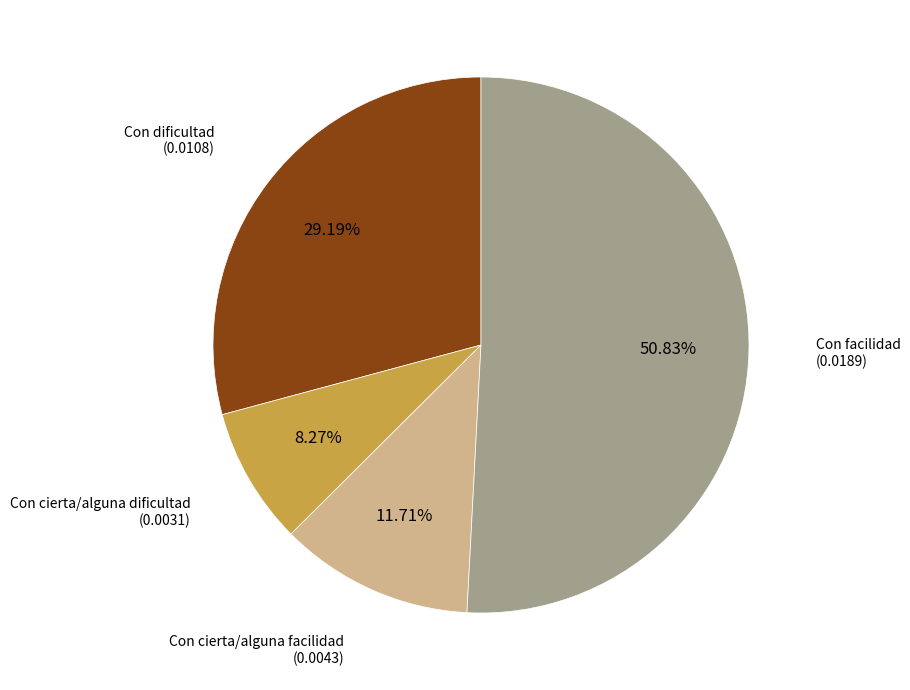

Count the number of slices in the pie.

4